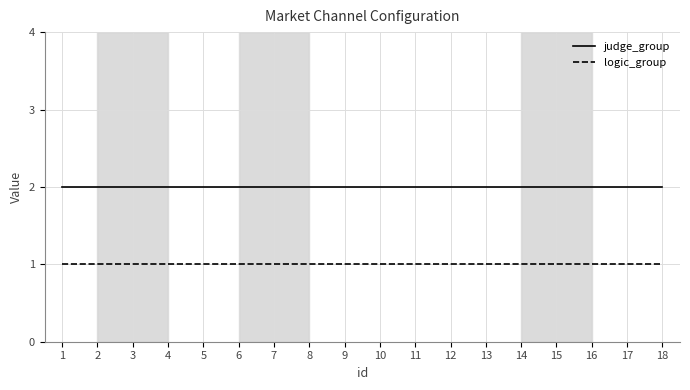

Which series has the largest total across all categories?

judge_group